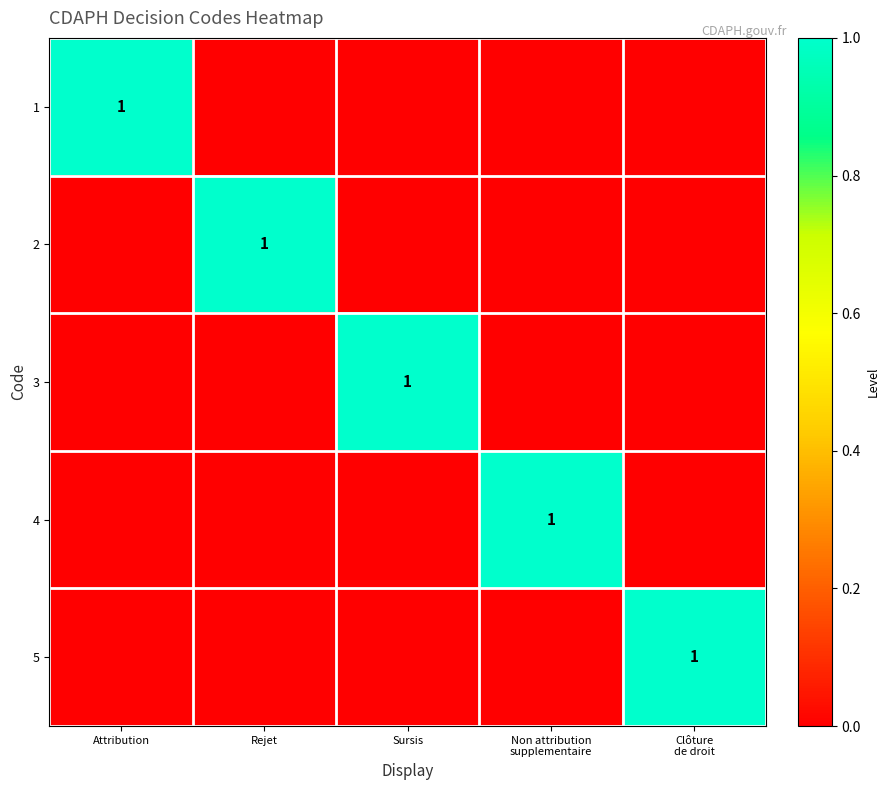

True or false: 2 has a value of 0 at Clôture de droit.

True